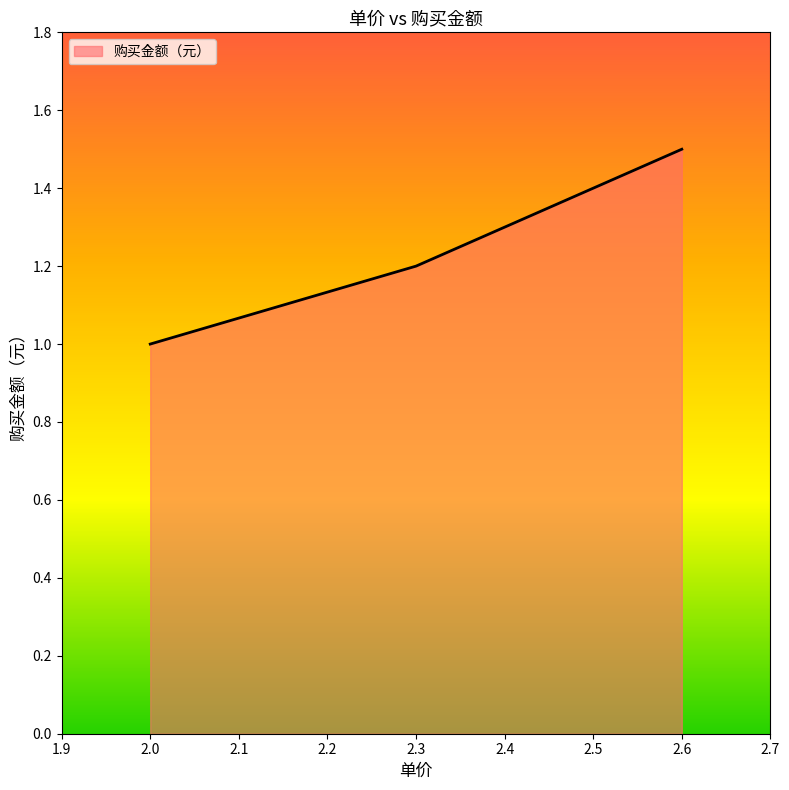

What is the change in value from 2.3 to 2.6?

+0.3